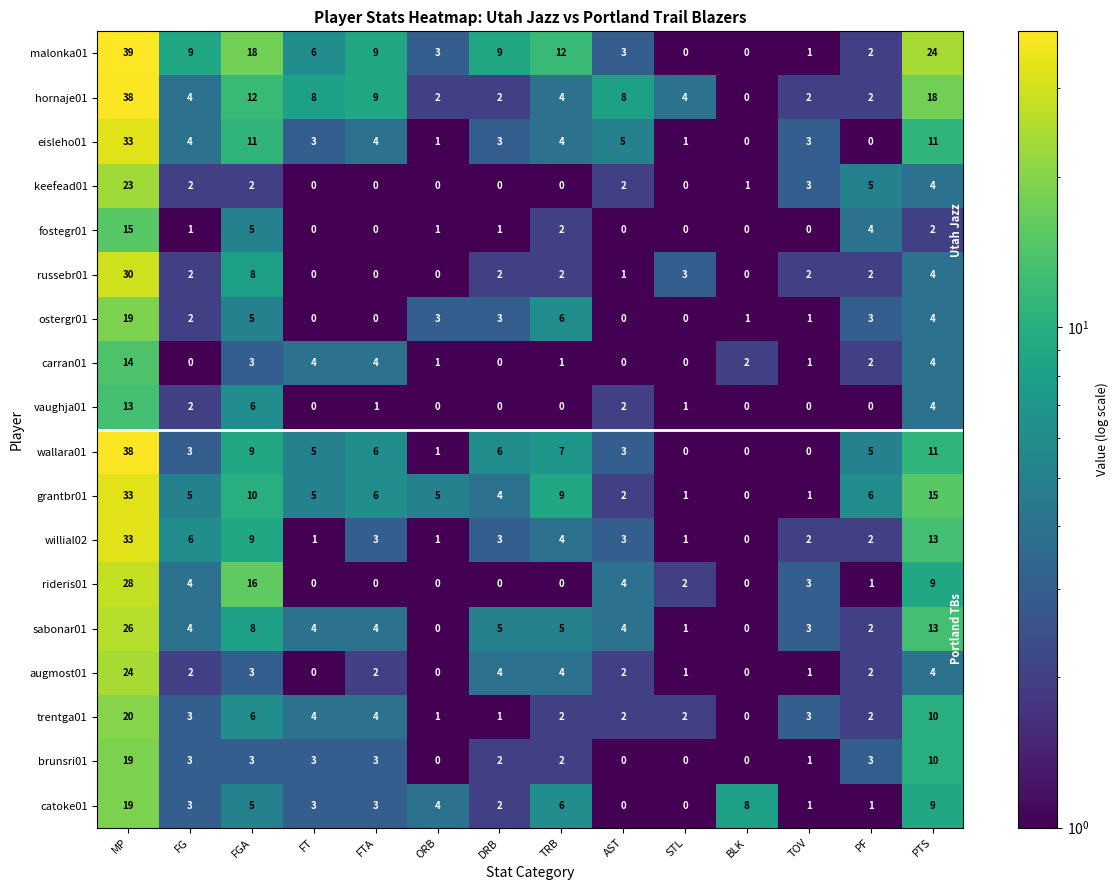

At which label is vaughja01 closest to 6?

FGA